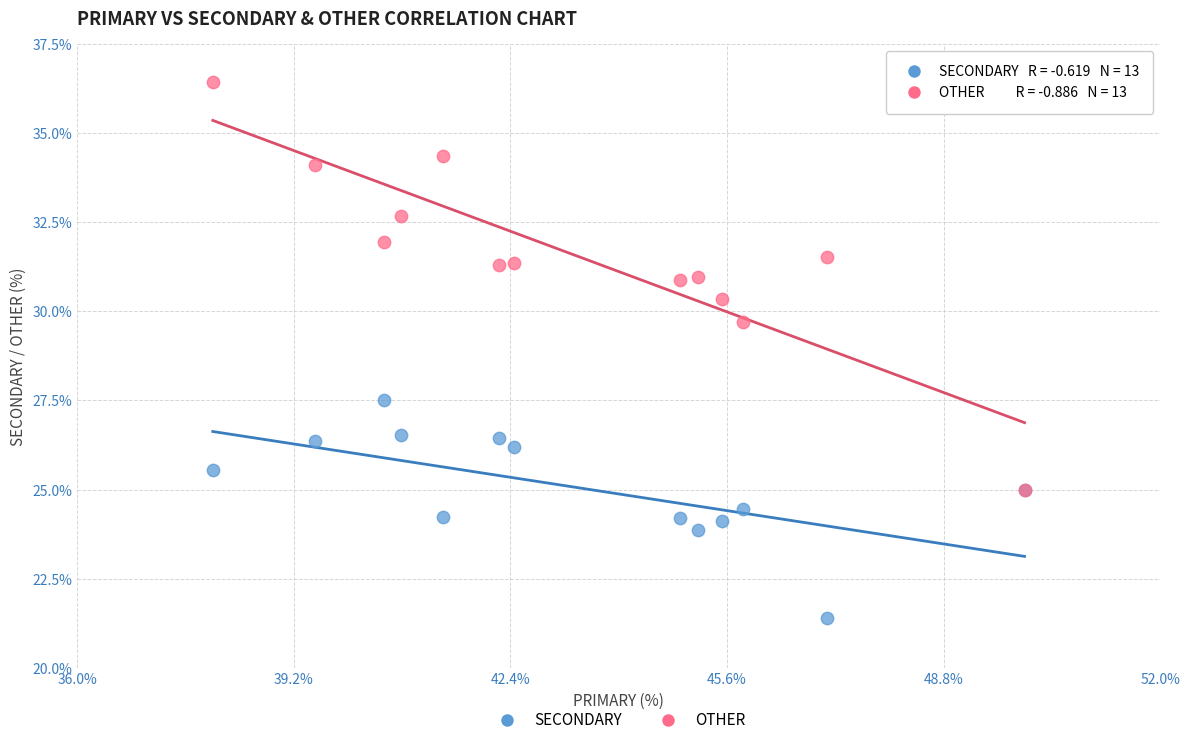

Across all series, what Y value is closest to 28?

27.5